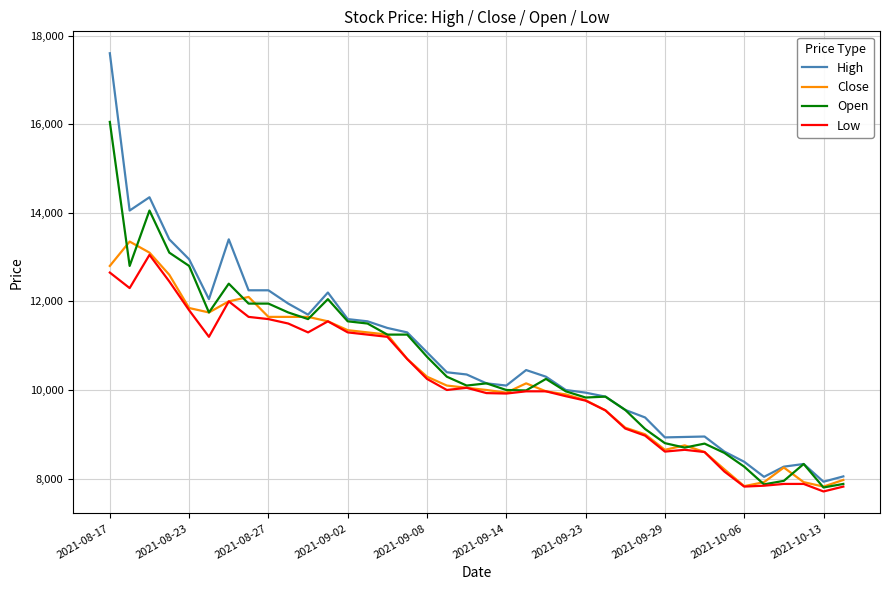

True or false: Low and High intersect in this chart.

False